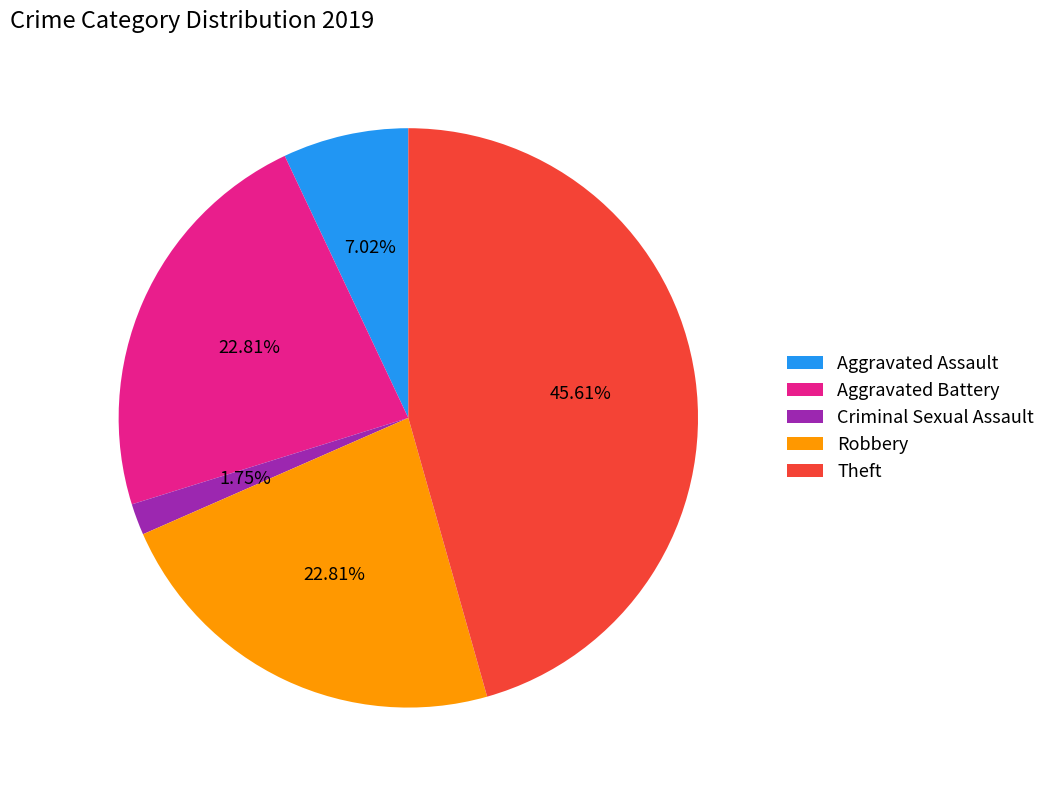

Is there a majority slice in this chart?

No